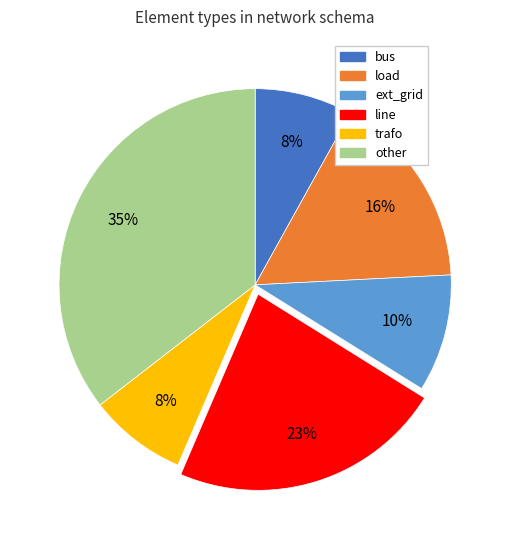

To the nearest percent, what is the difference between the largest and smallest slice percentages?

27%